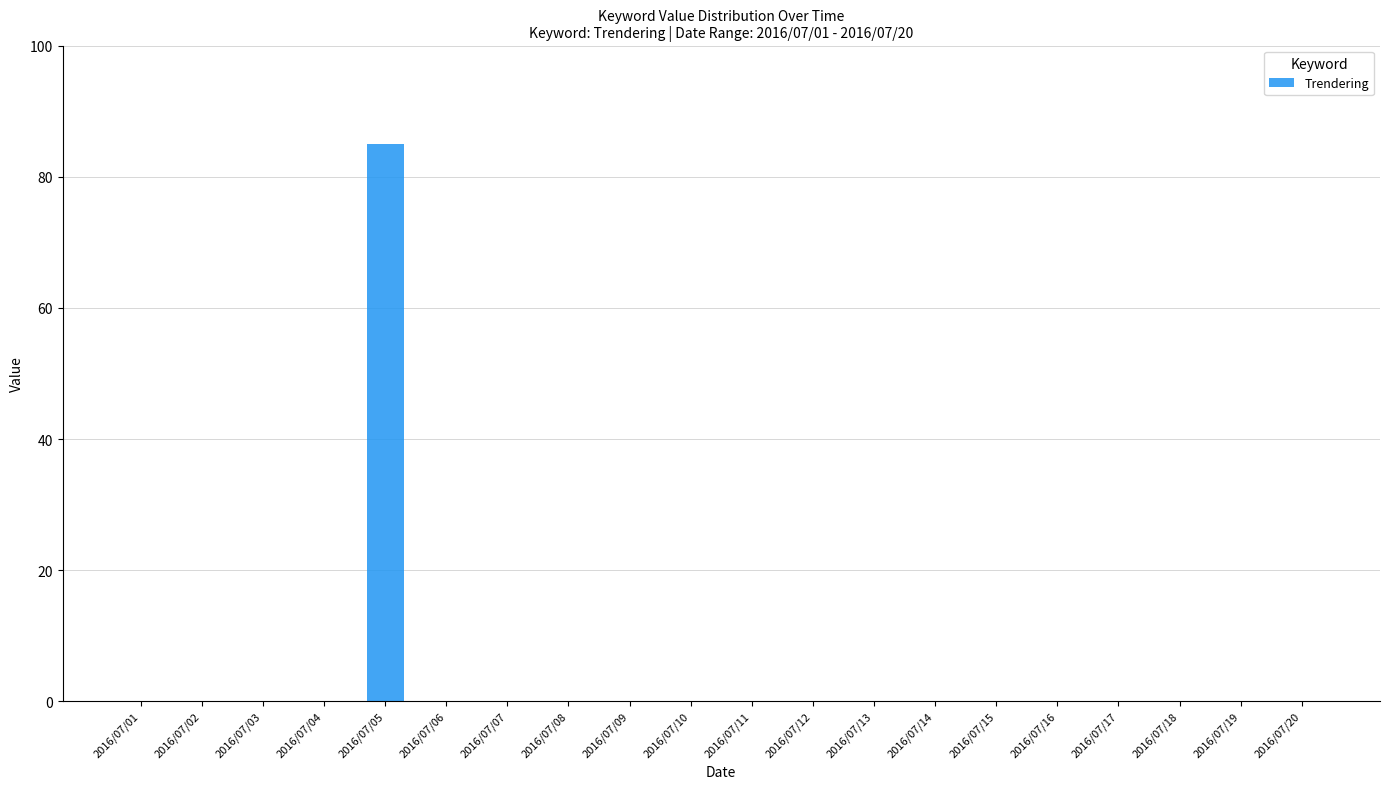

Which category has the highest value across all series?

2016/07/05